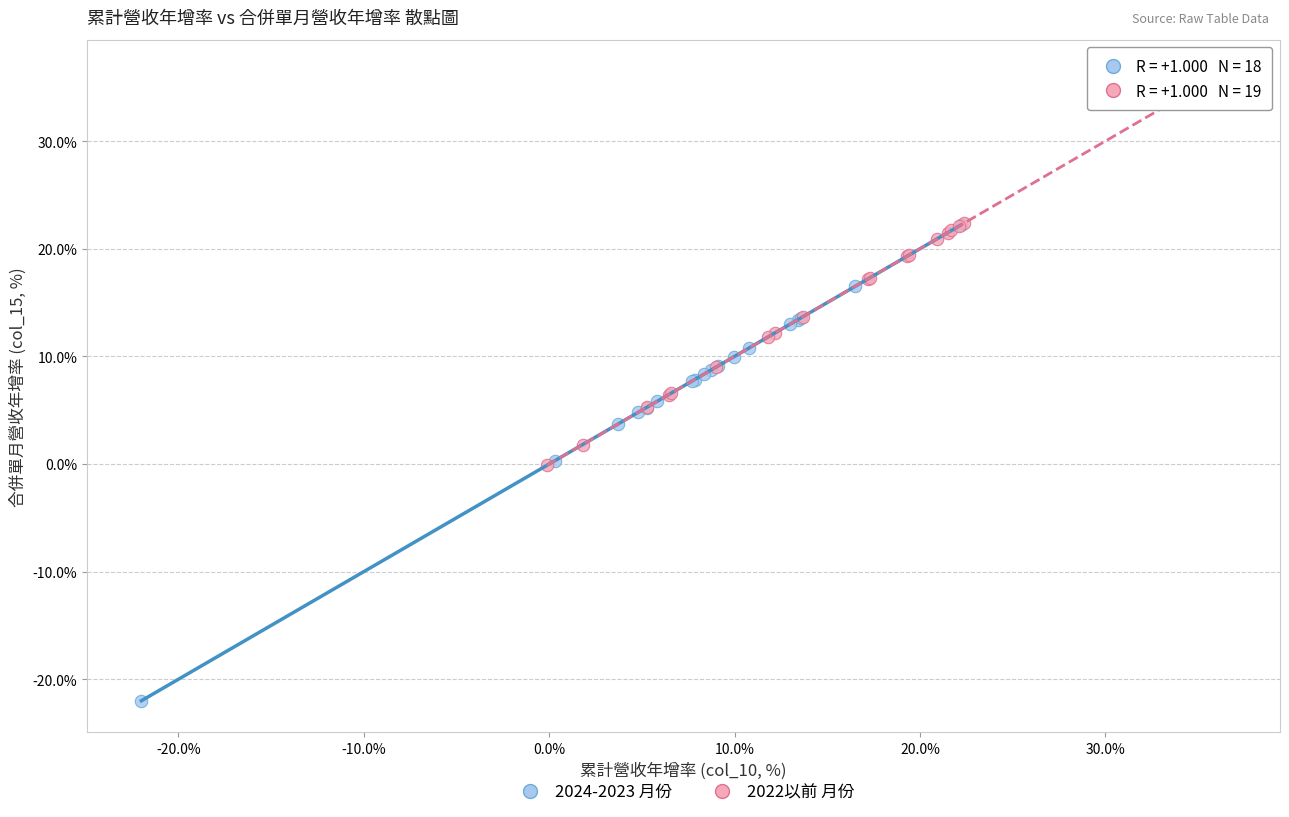

Which series reaches the minimum Y coordinate?

2024-2023 月份